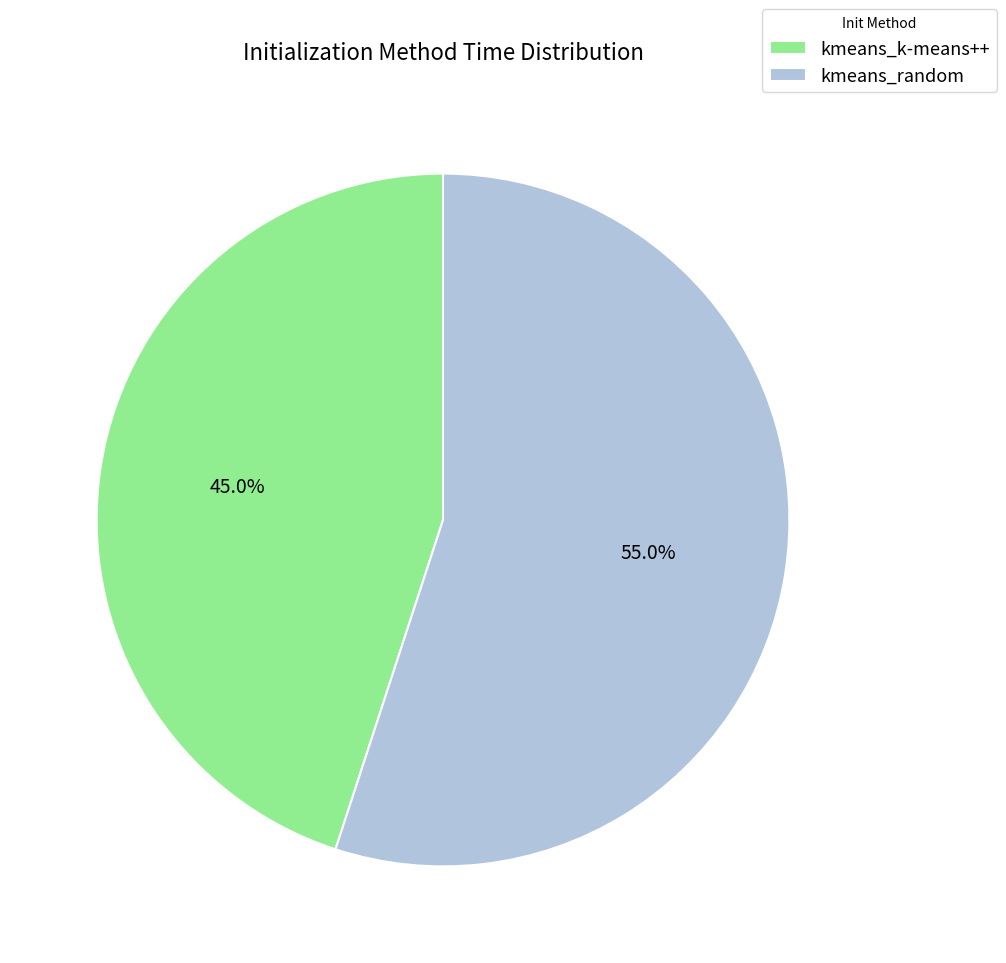

True or false: kmeans_random accounts for 65% of the total.

False